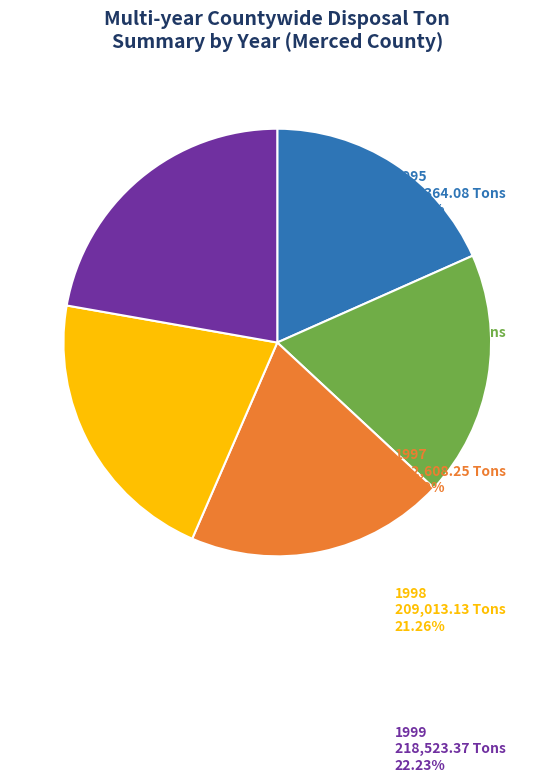

Does 1996 account for over 50% of the chart?

No